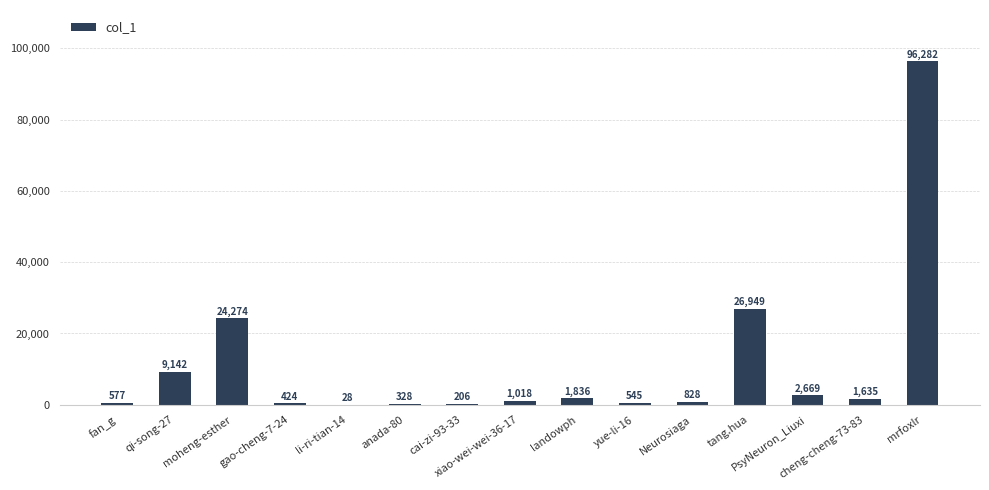

True or false: the data shows 1635 at cheng-cheng-73-83.

True